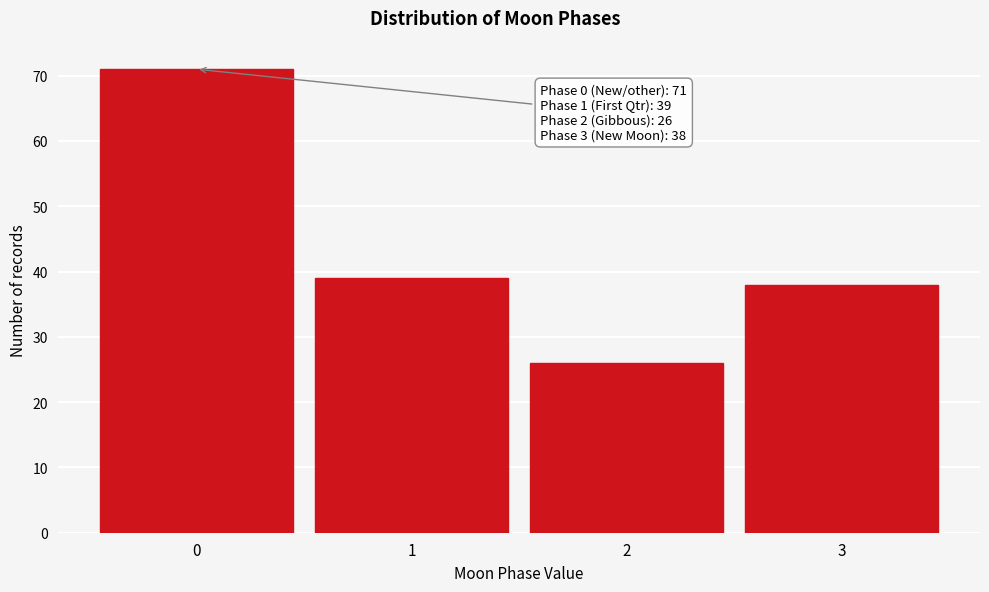

Reading left to right, extract all data points from this chart.

71	39	26	38